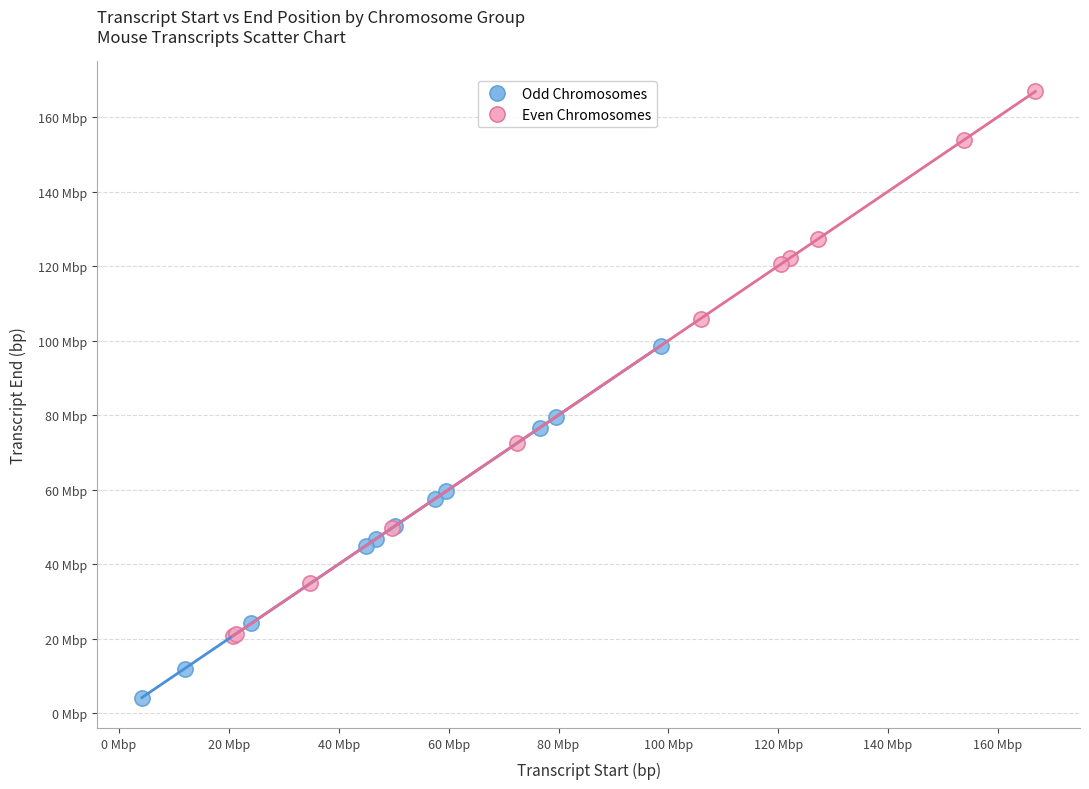

What are all the series names shown in the legend?

Odd Chromosomes, Even Chromosomes